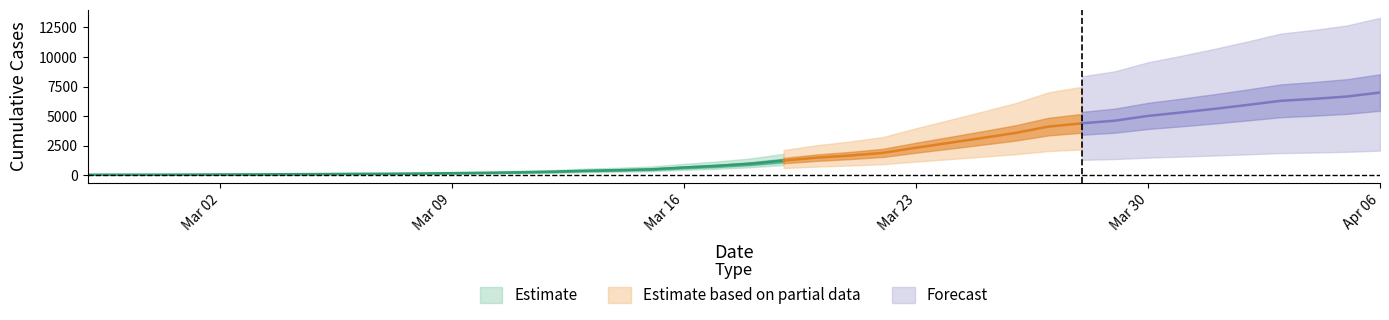

Which category has the highest value across all series?

2020-04-06